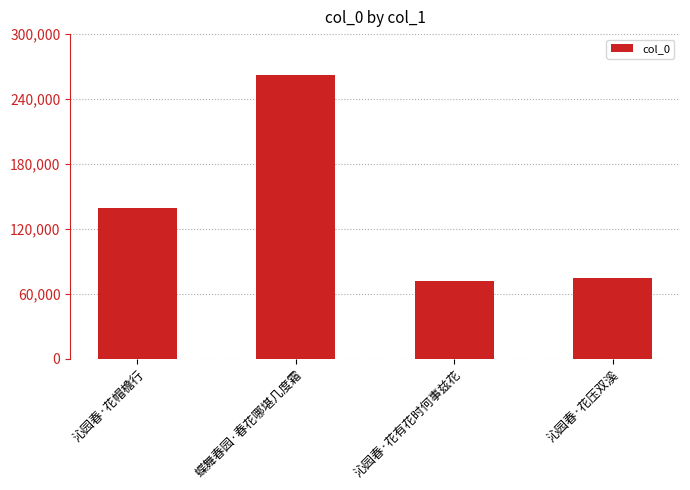

True or false: the data shows 71877 at 沁园春·花有花时何事兹花.

True